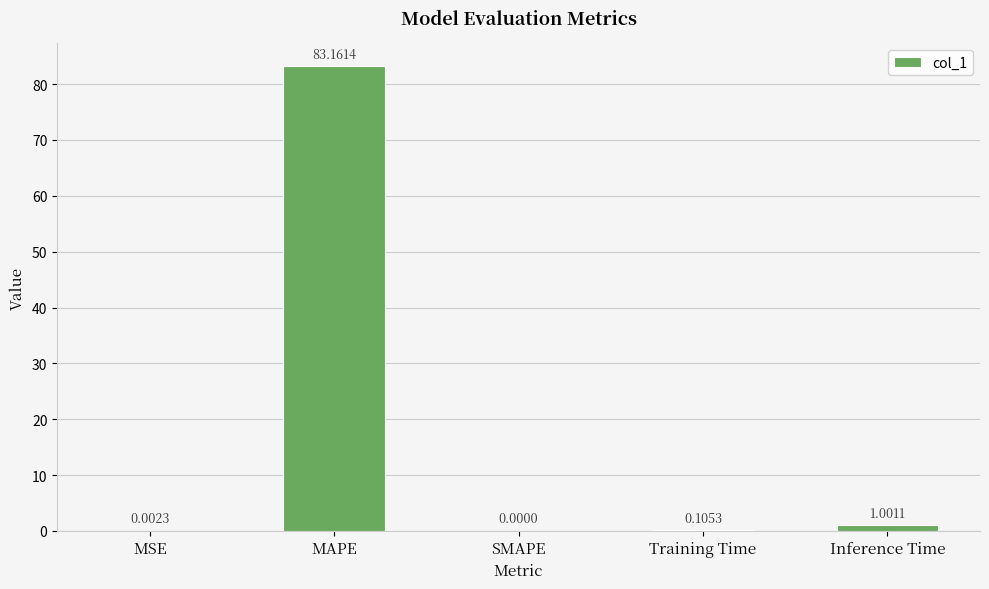

What is the sum of the values at Inference Time and MAPE?

84.2